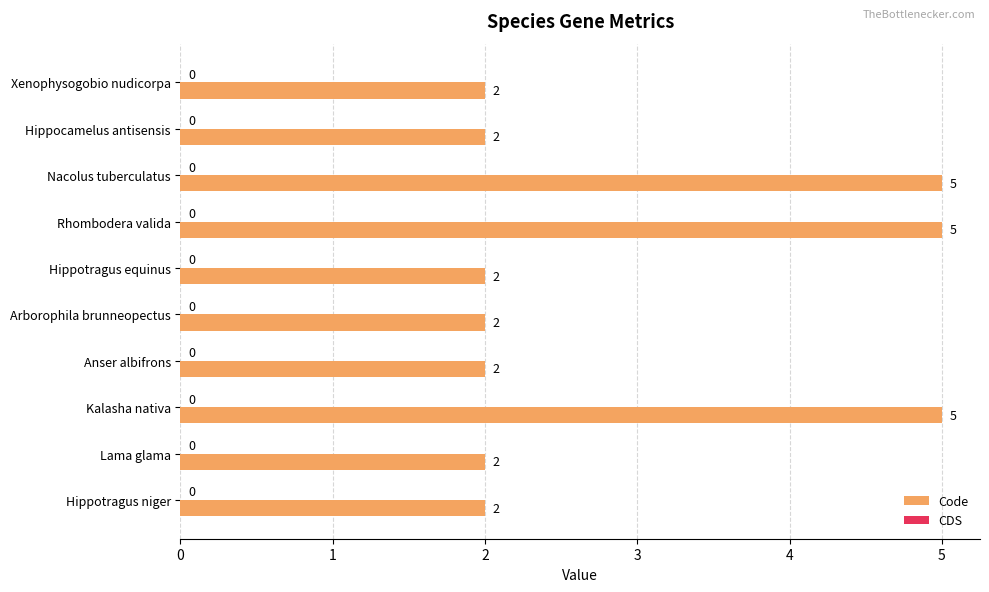

What is the smallest value displayed?

2